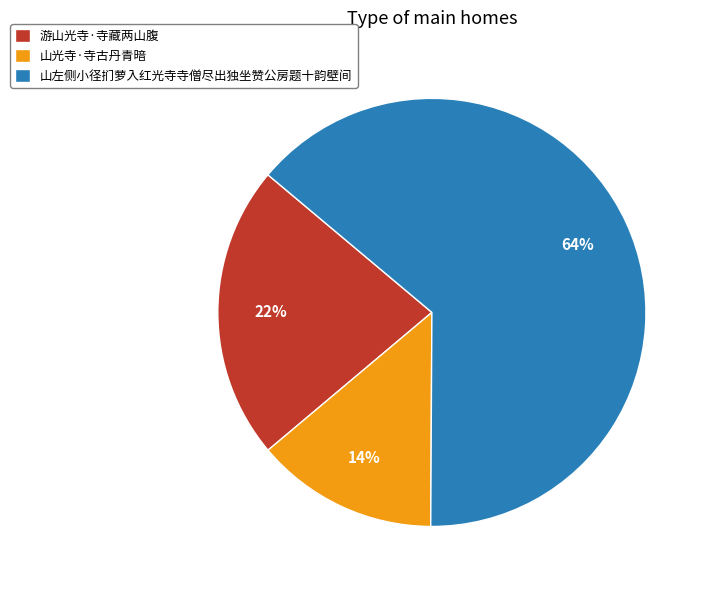

What is the largest slice in the pie chart?

山左侧小径扪萝入红光寺寺僧尽出独坐赞公房题十韵壁间